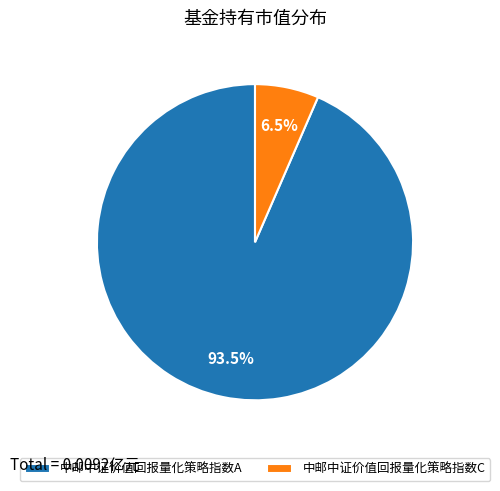

How much of the chart is everything except 中邮中证价值回报量化策略指数C?

93.5%